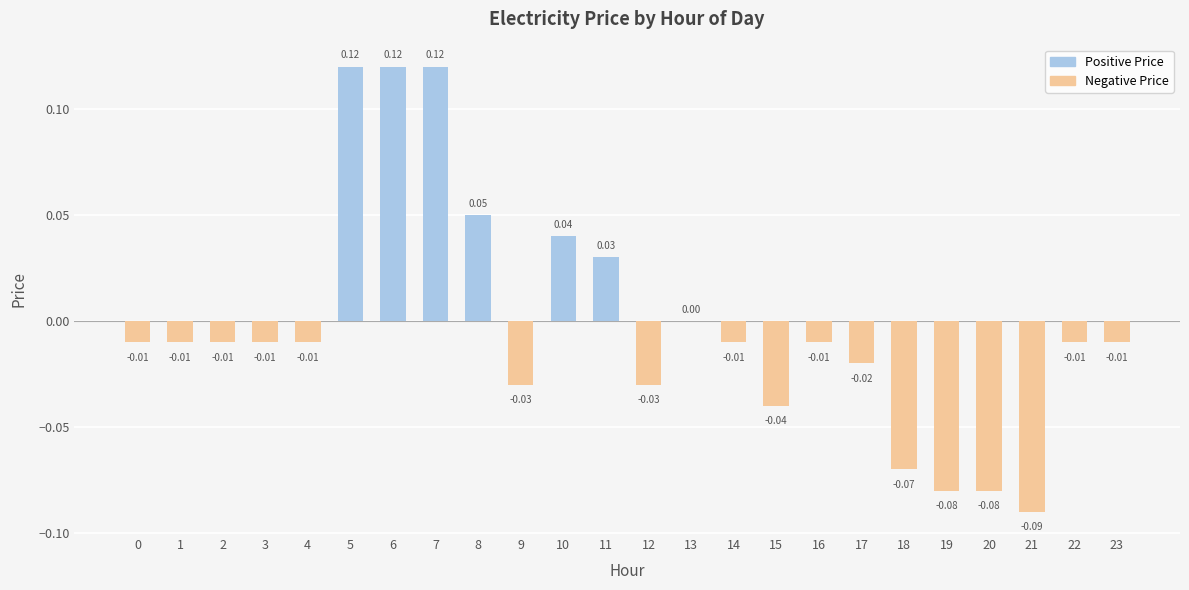

What is the difference between the second highest and second lowest values?

0.2